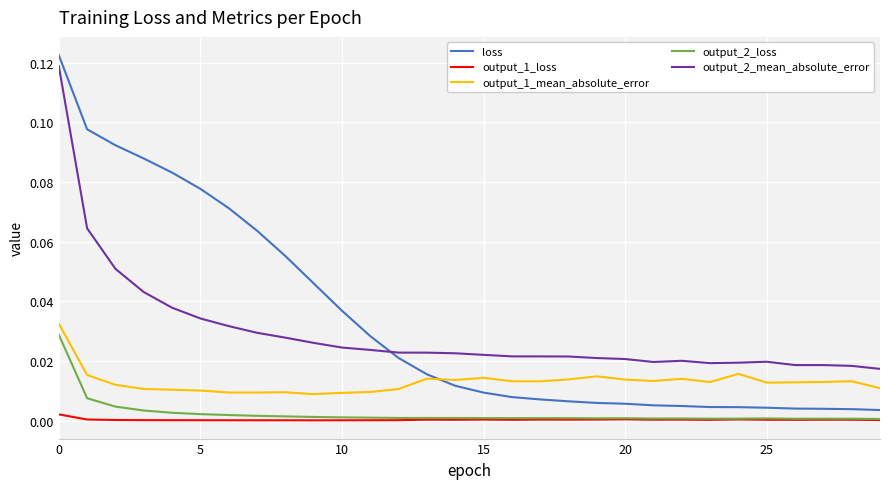

After their last crossing, which series has the higher values: output_2_mean_absolute_error or loss?

output_2_mean_absolute_error